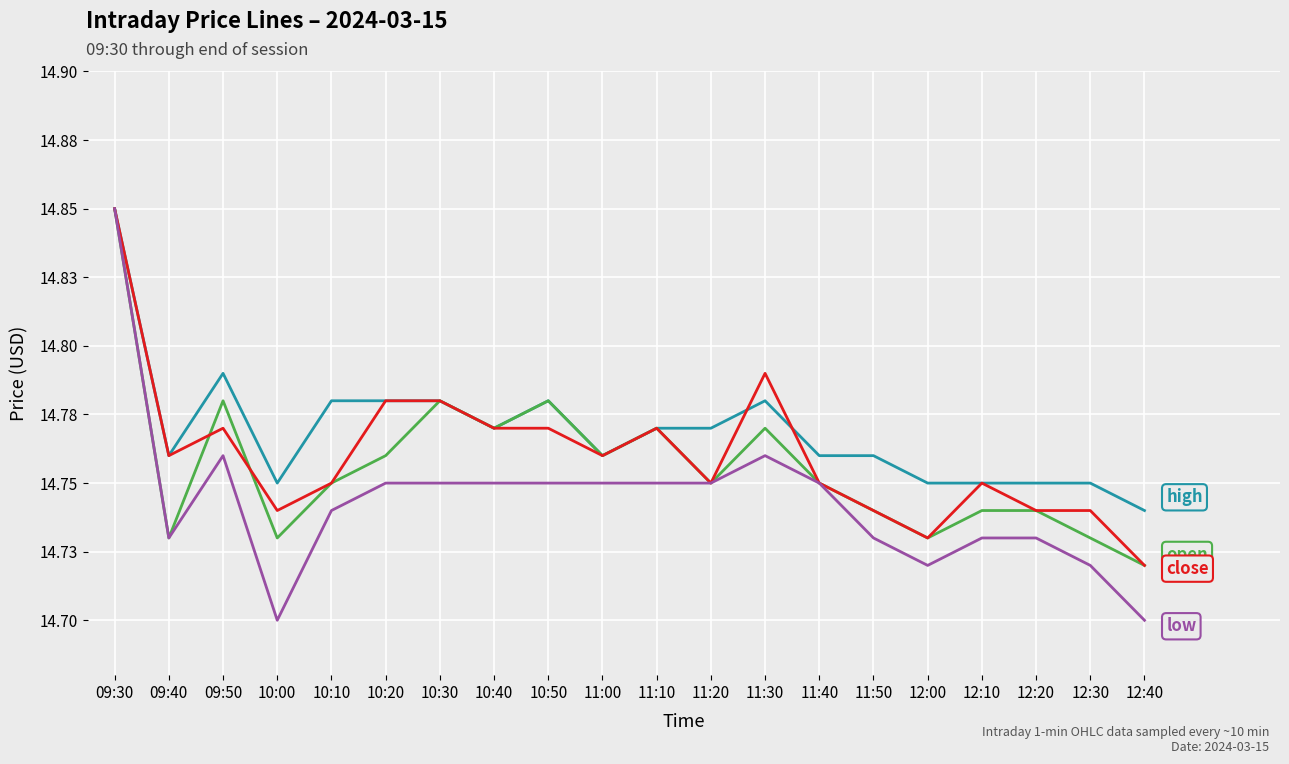

Does the chart display data point markers on the line(s)?

No